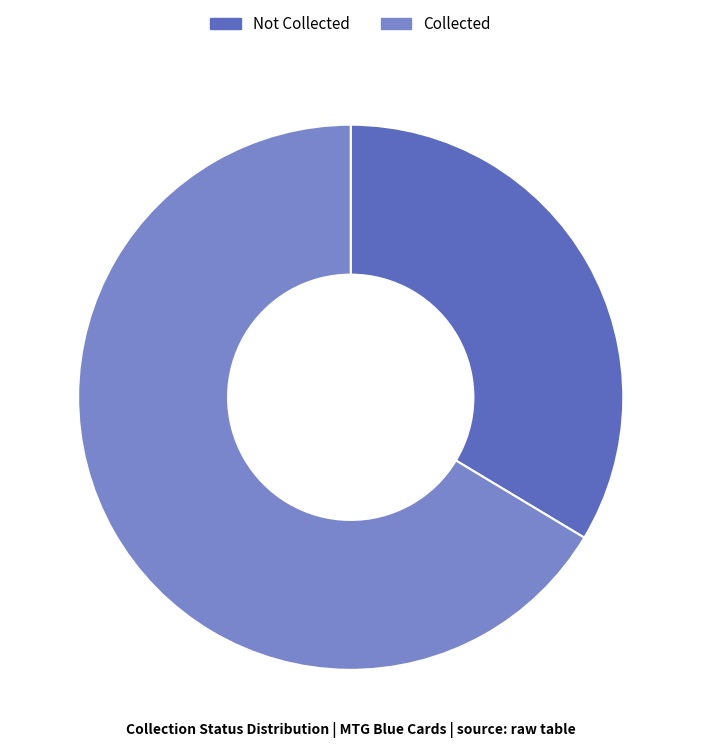

Is there any slice that represents more than half of the pie?

Yes